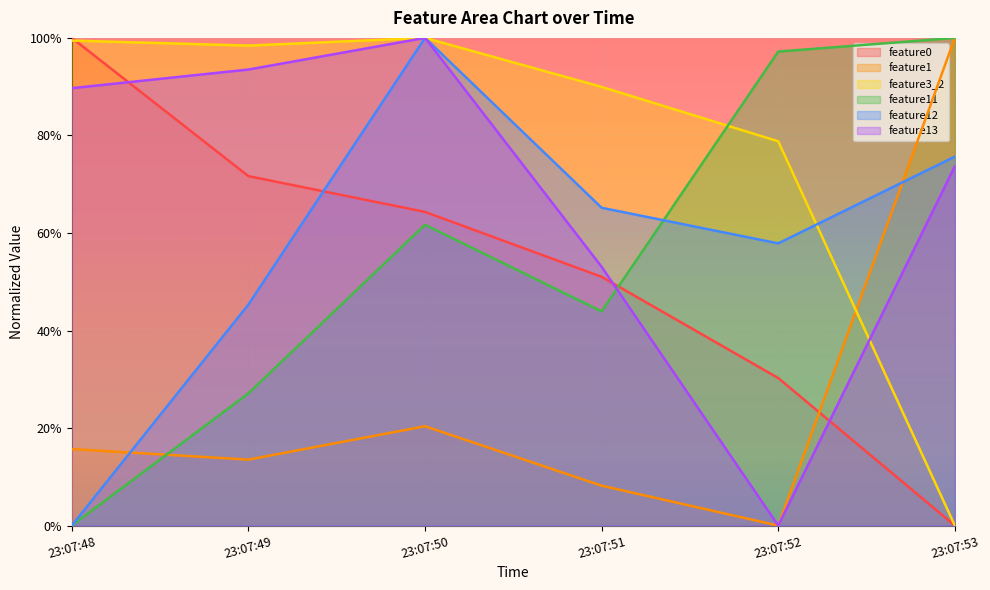

Reading left to right, list all the values displayed in this chart.

feature0: 2020-08-31 23:07:48=1.0	2020-08-31 23:07:49=0.7	2020-08-31 23:07:50=0.6	2020-08-31 23:07:51=0.5	2020-08-31 23:07:52=0.3	2020-08-31 23:07:53=0.0
feature1: 2020-08-31 23:07:48=0.2	2020-08-31 23:07:49=0.1	2020-08-31 23:07:50=0.2	2020-08-31 23:07:51=0.1	2020-08-31 23:07:52=0.0	2020-08-31 23:07:53=1.0
feature3_2: 2020-08-31 23:07:48=1.0	2020-08-31 23:07:49=1.0	2020-08-31 23:07:50=1.0	2020-08-31 23:07:51=0.9	2020-08-31 23:07:52=0.8	2020-08-31 23:07:53=0.0
feature11: 2020-08-31 23:07:48=0.0	2020-08-31 23:07:49=0.3	2020-08-31 23:07:50=0.6	2020-08-31 23:07:51=0.4	2020-08-31 23:07:52=1.0	2020-08-31 23:07:53=1.0
feature12: 2020-08-31 23:07:48=0.0	2020-08-31 23:07:49=0.5	2020-08-31 23:07:50=1.0	2020-08-31 23:07:51=0.7	2020-08-31 23:07:52=0.6	2020-08-31 23:07:53=0.8
feature13: 2020-08-31 23:07:48=0.9	2020-08-31 23:07:49=0.9	2020-08-31 23:07:50=1.0	2020-08-31 23:07:51=0.5	2020-08-31 23:07:52=0.0	2020-08-31 23:07:53=0.7